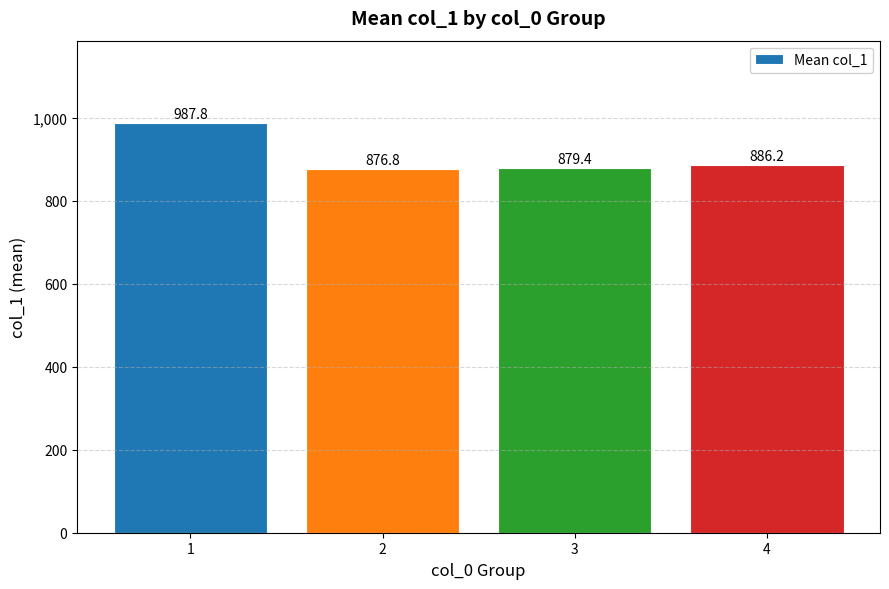

What value does the data have at 3?

879.4